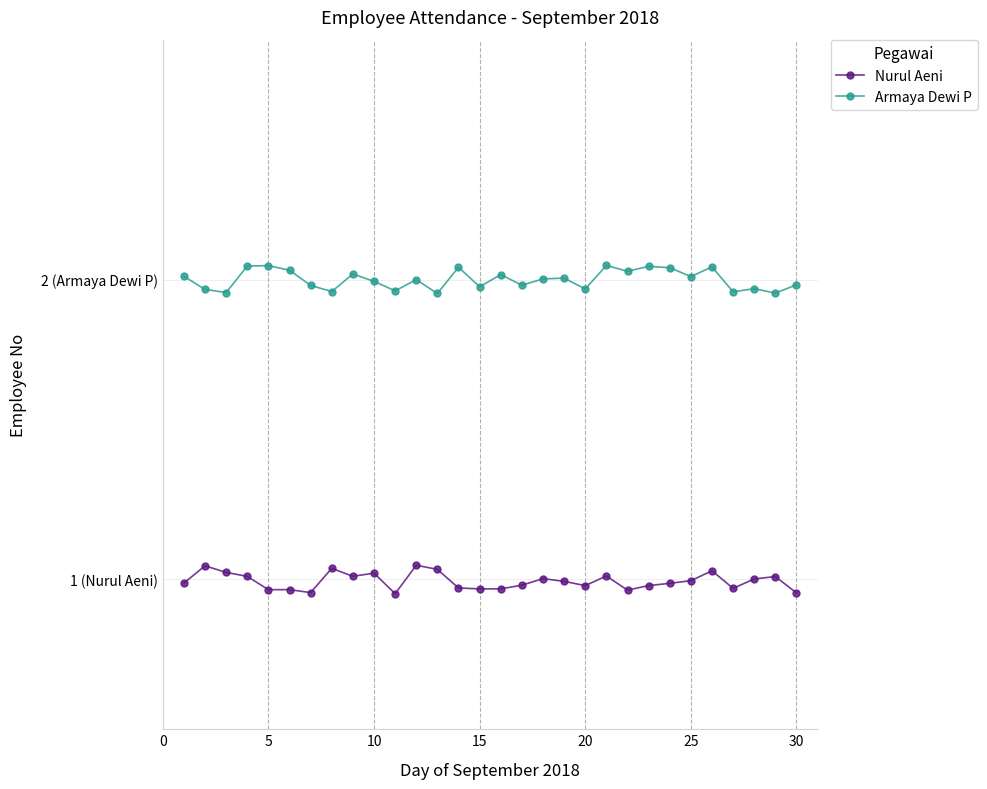

What are all the series names shown in the legend?

Nurul Aeni, Armaya Dewi P